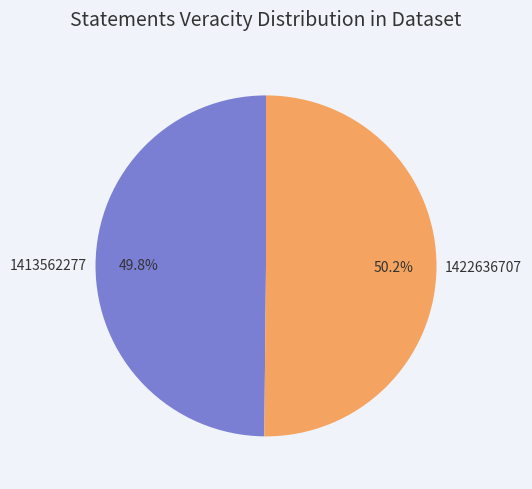

Is there a majority slice in this chart?

Yes